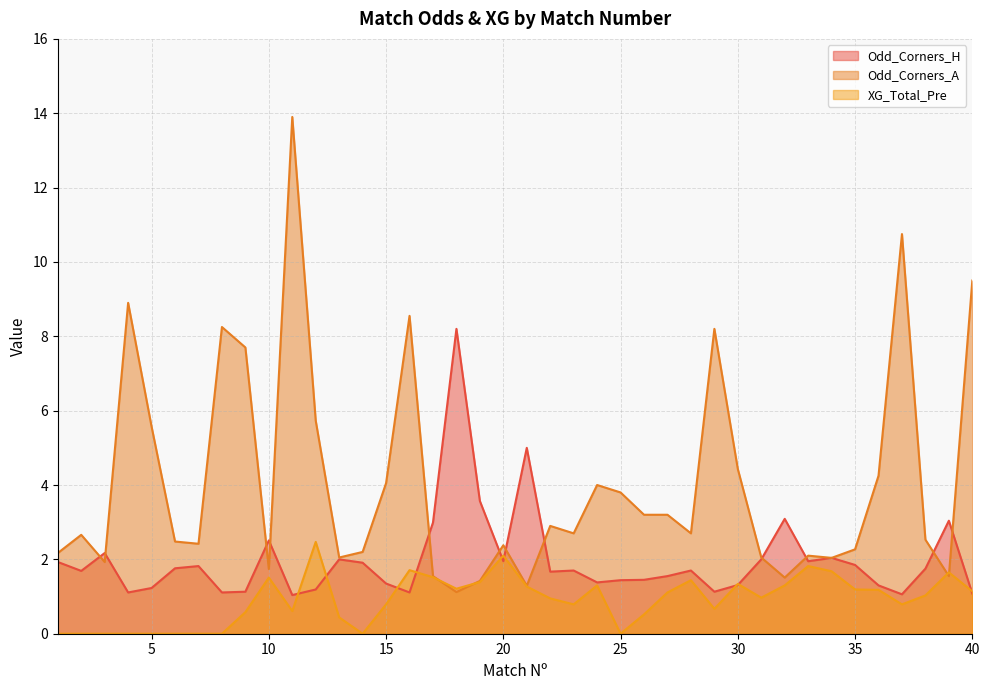

Which series has the widest spread of values?

Odd_Corners_A